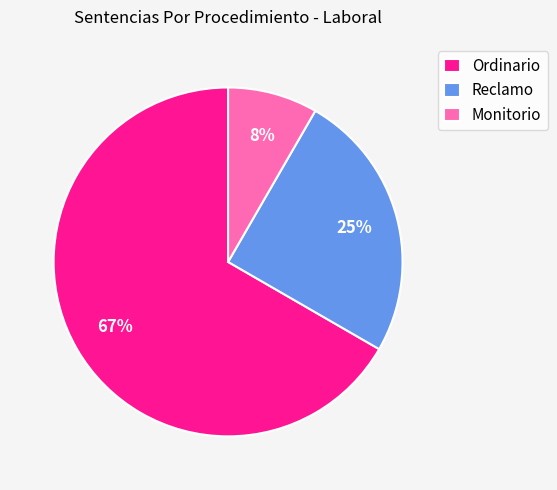

To the nearest percent, what percentage of the pie is Ordinario?

67%